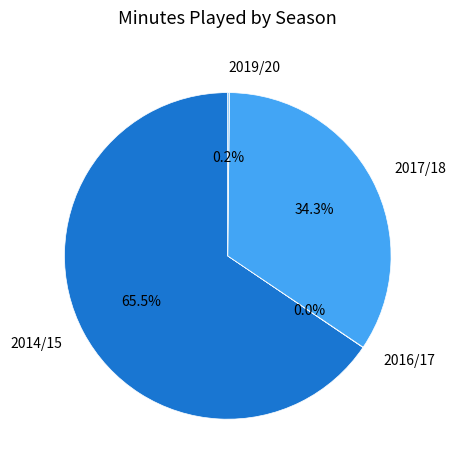

Is 2017/18 the majority of the pie?

No